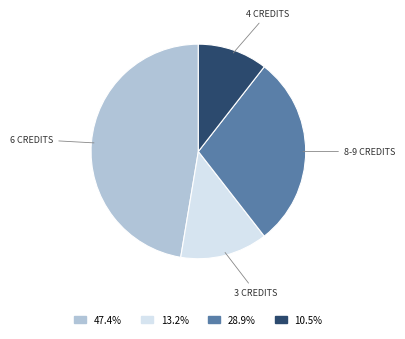

Is there any slice that represents more than half of the pie?

No